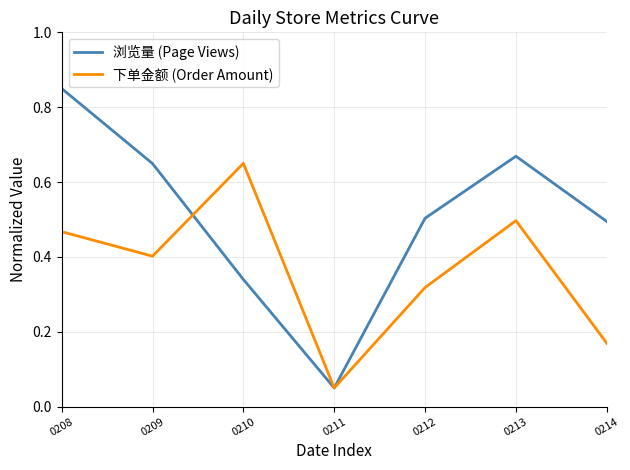

At which category does the chart reach its peak across all series?

0208